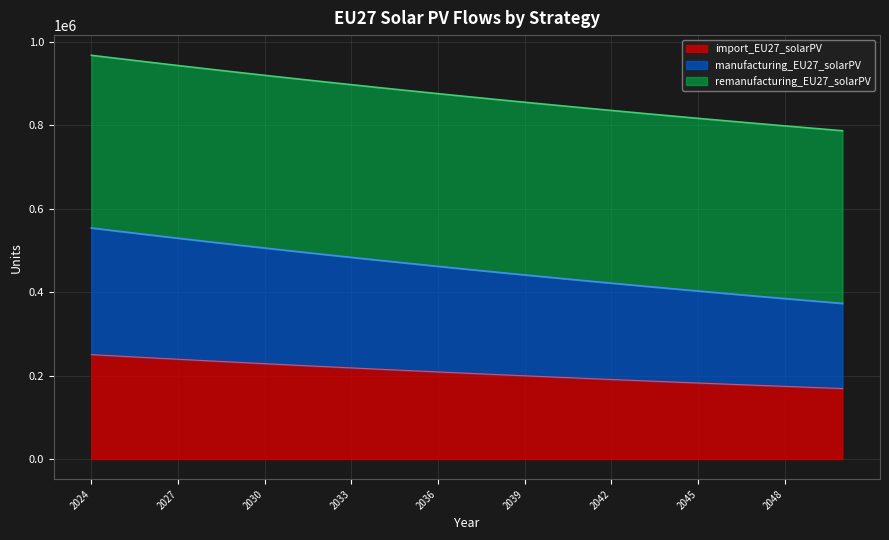

At which category is the sum across all series the highest?

2024